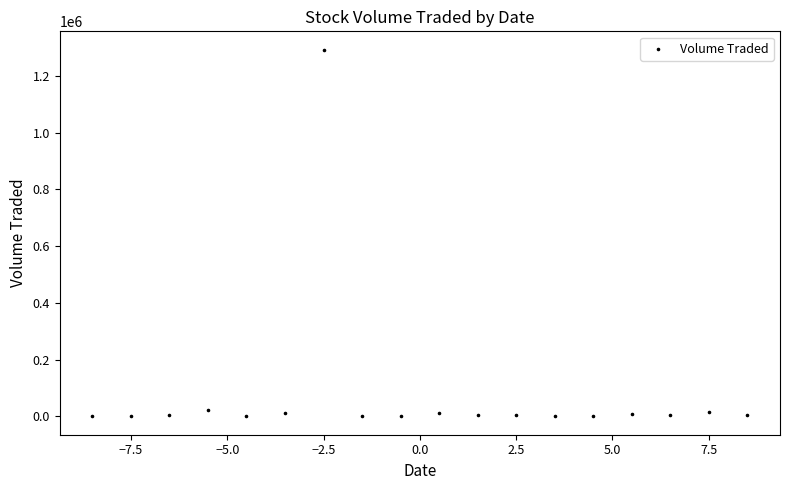

What is the range of Y values (max minus min)?

1292800